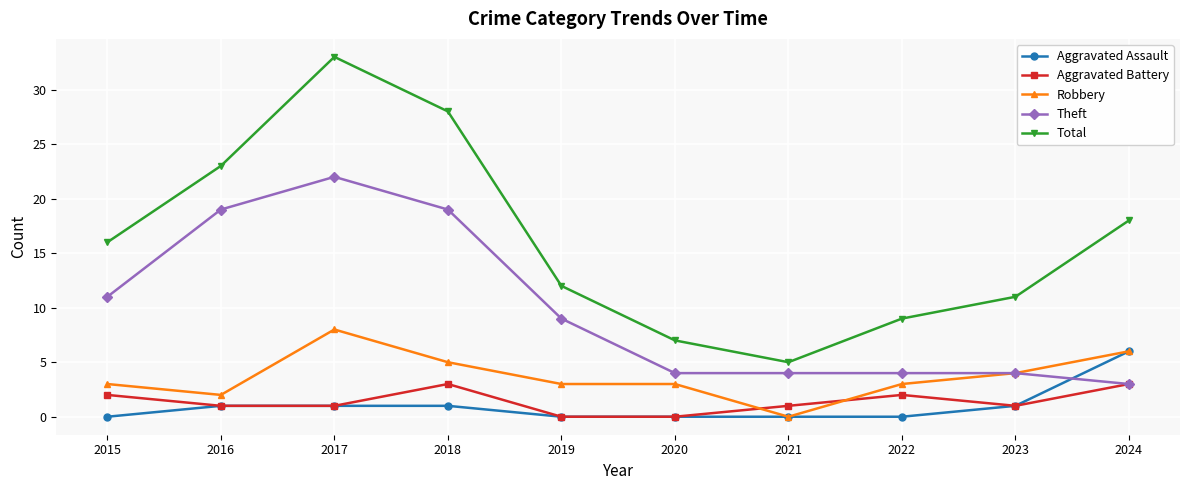

What is the value of the Aggravated Assault point at the 9th from the left?

1